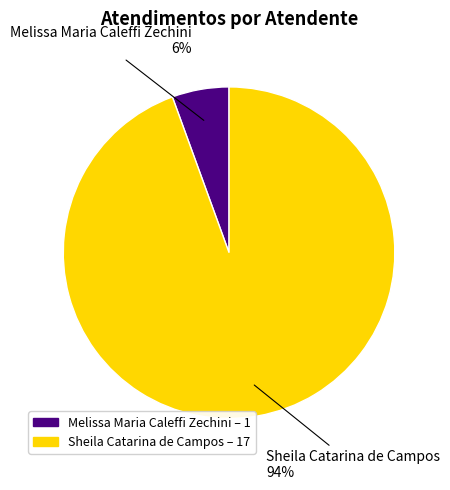

Count the number of slices in the pie.

2